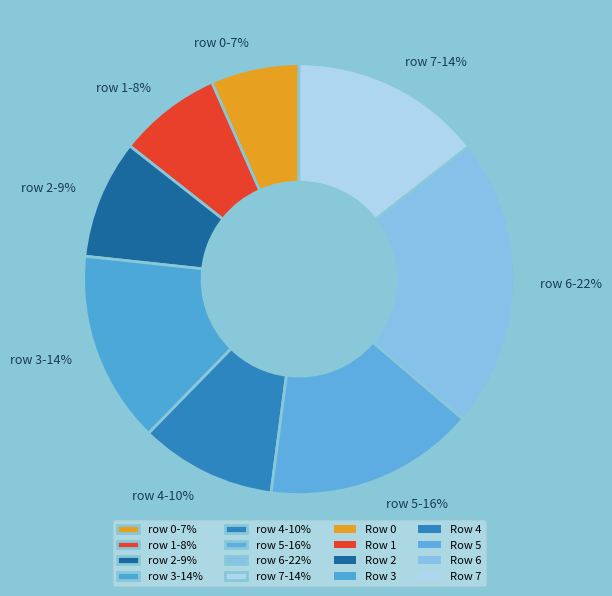

Which slice is the smallest?

row 0-7%